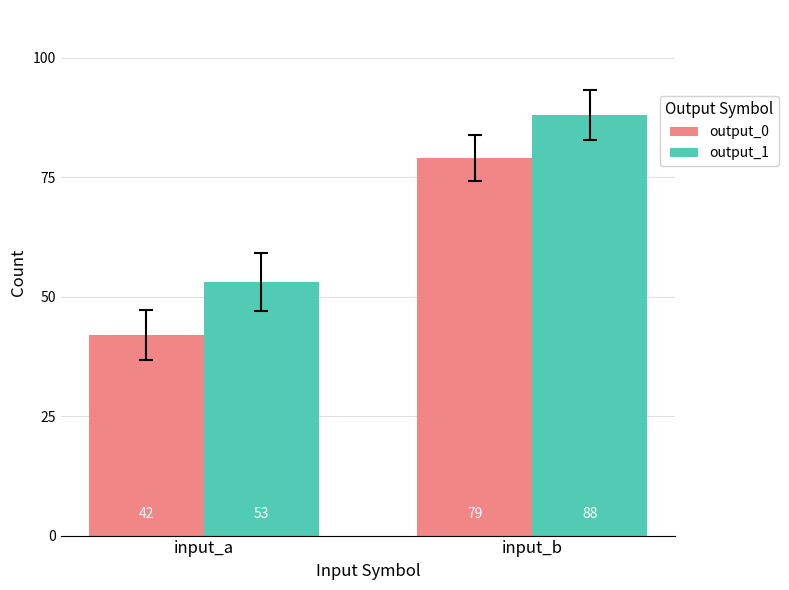

At which category is the sum across all series the highest?

input_b